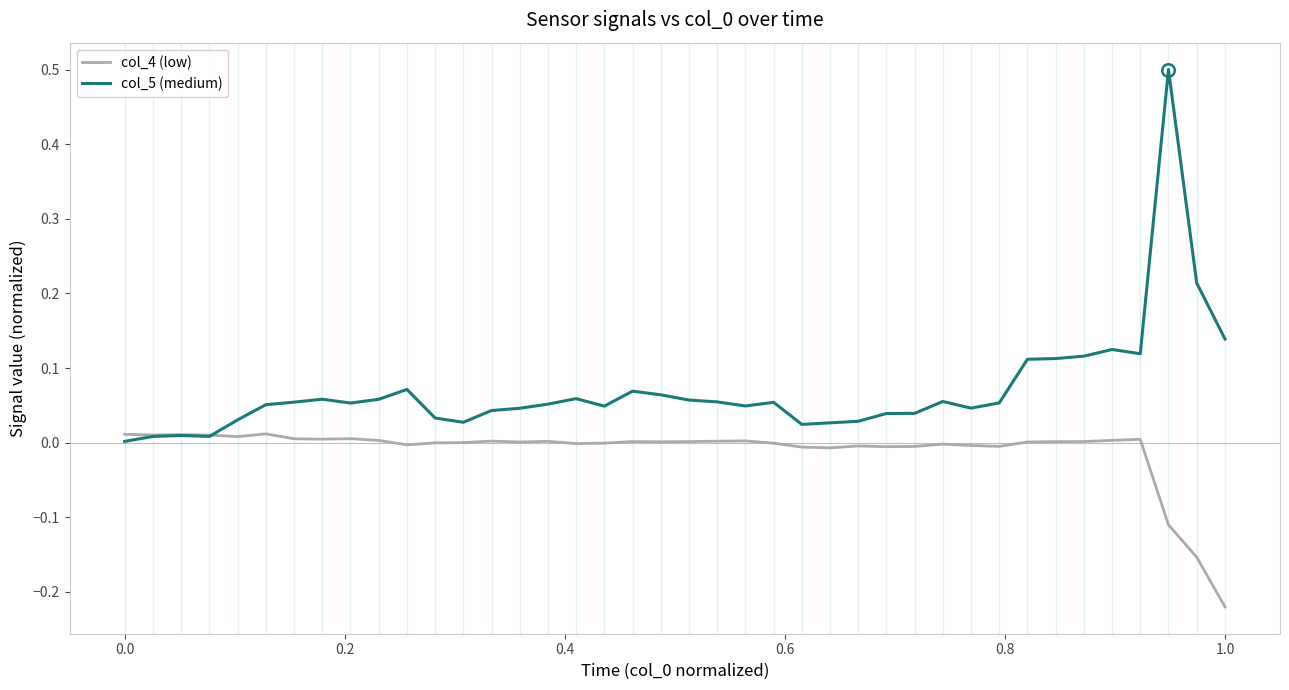

List the series in order of their overall mean, lowest first.

col_4 (low), col_5 (medium)